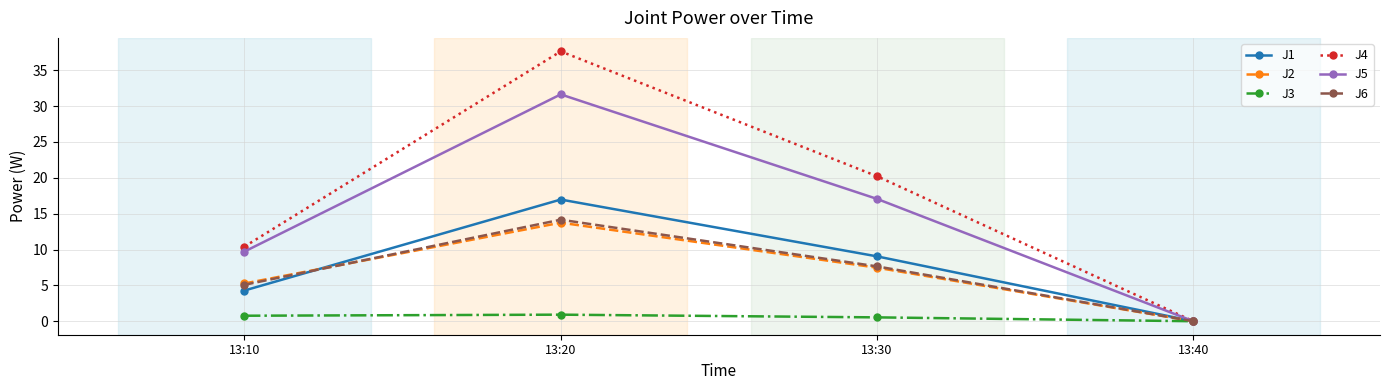

The value of J6 at 13:20 is 14.2. True or false?

True